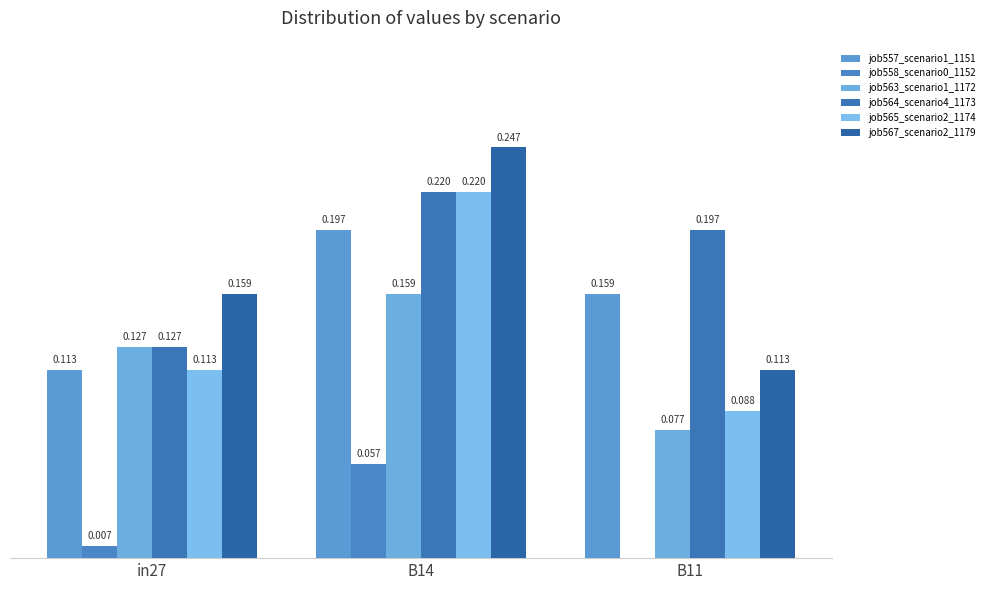

What is the spread (max minus min) of values at B11?

0.2